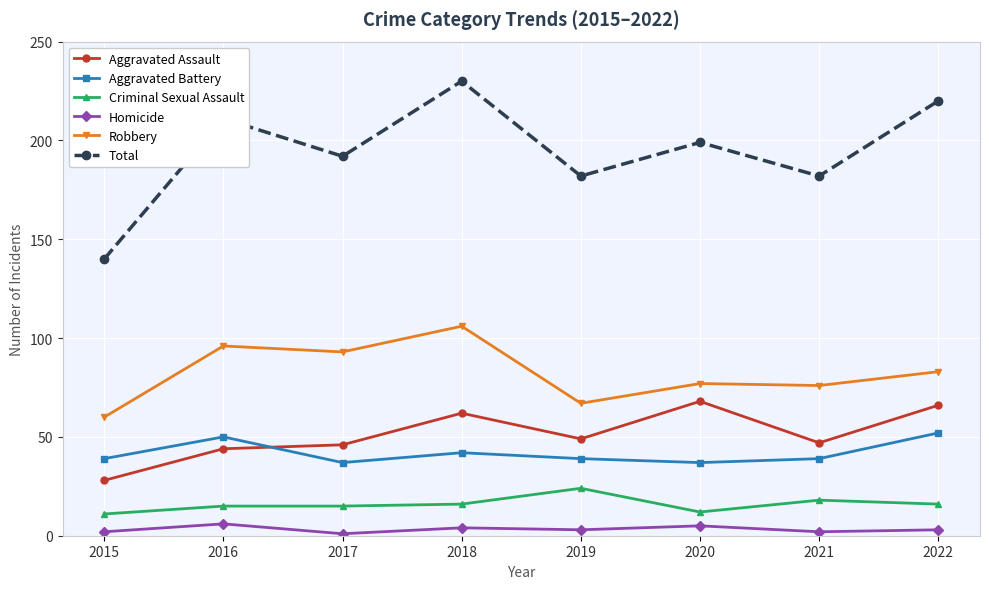

True or false: Robbery and Aggravated Battery cross at least once.

False